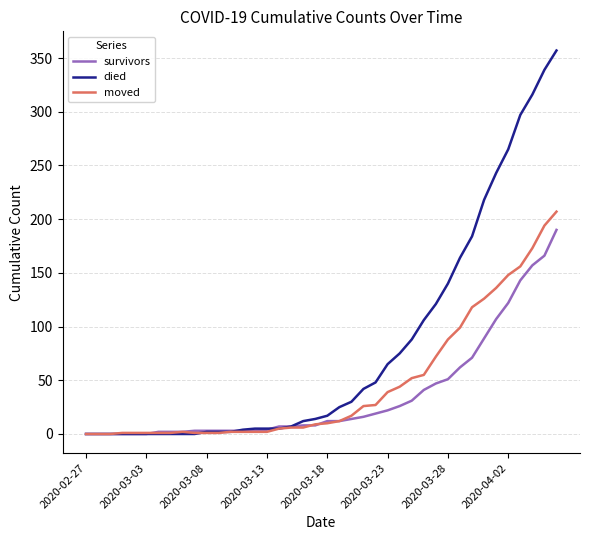

Which series has the widest spread of values?

died